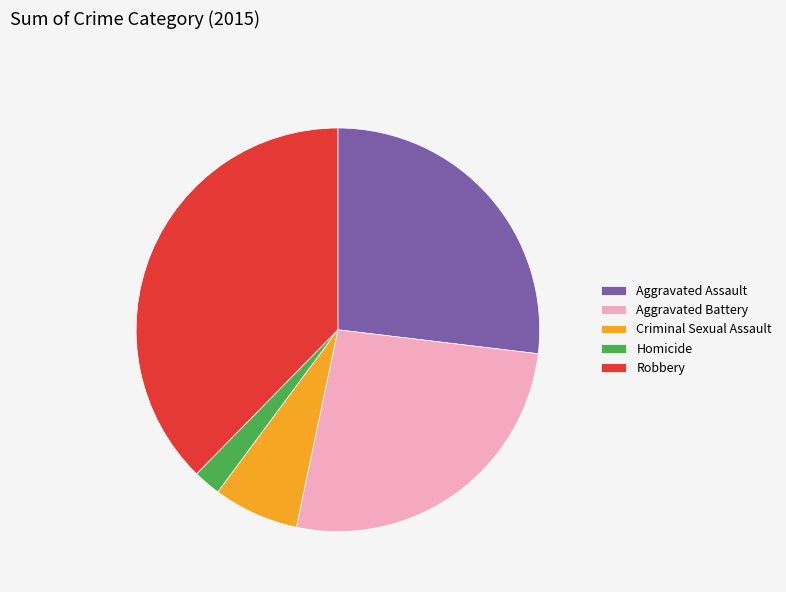

True or false: Aggravated Assault accounts for 27% of the total.

True